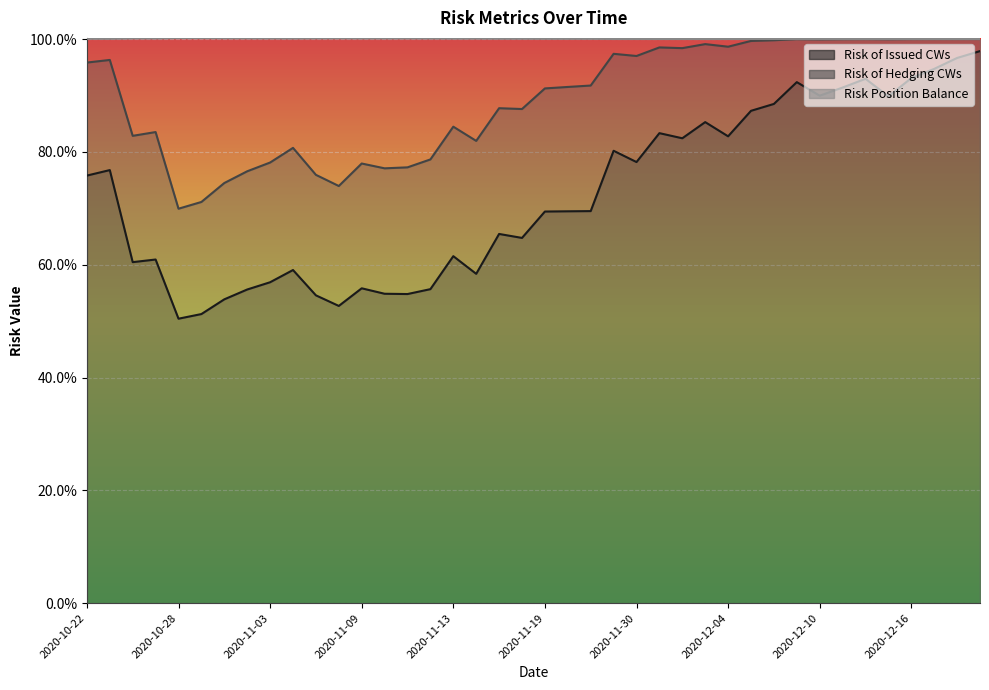

What is the value of the Risk of Issued CWs point at the 28th from the left?

0.9